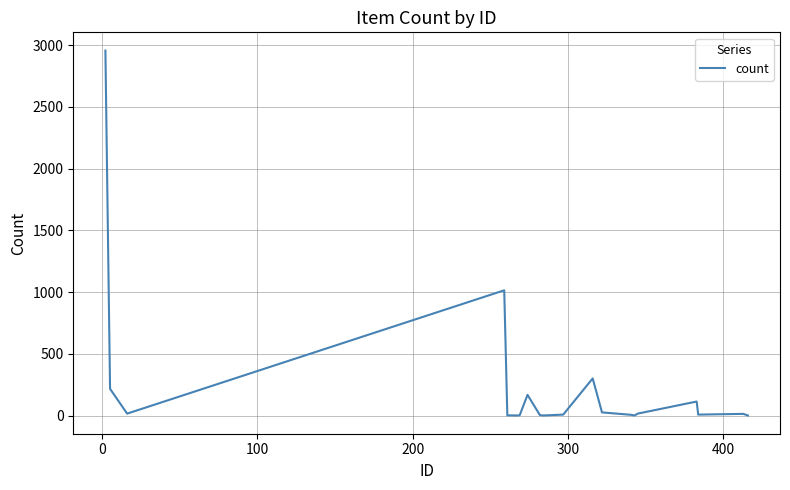

What is the difference between the maximum and minimum values?

2956